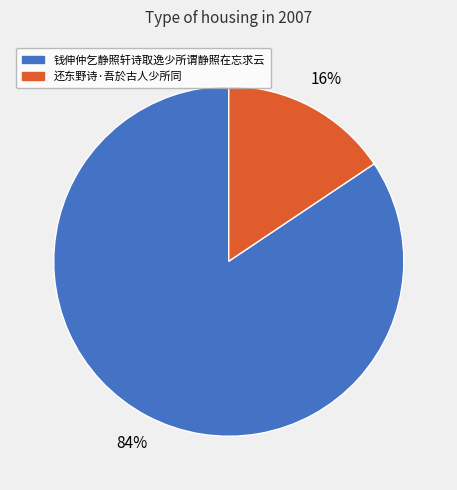

Between 钱伸仲乞静照轩诗取逸少所谓静照在忘求云 and 还东野诗·吾於古人少所同, which is larger?

钱伸仲乞静照轩诗取逸少所谓静照在忘求云